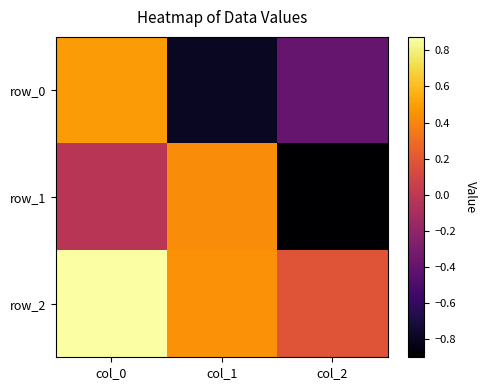

What value does the row_1 series have at col_1?

0.4